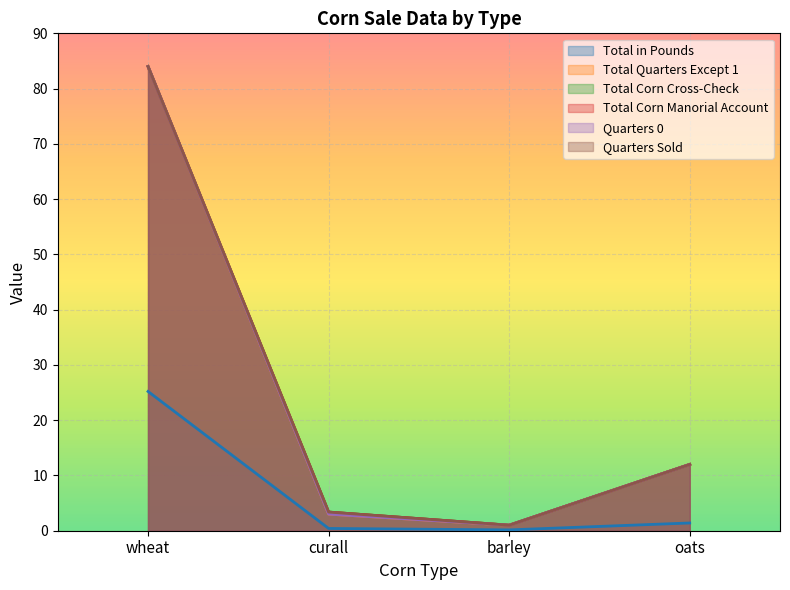

Does the chart display data point markers on the line(s)?

No